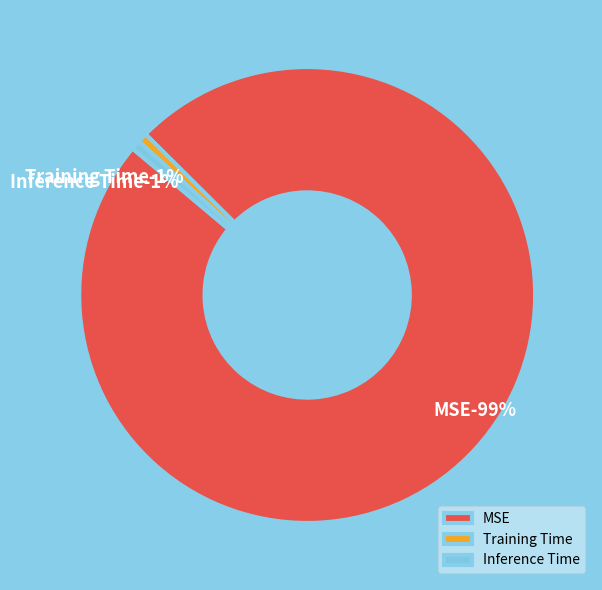

Which category has the biggest portion of the pie?

MSE